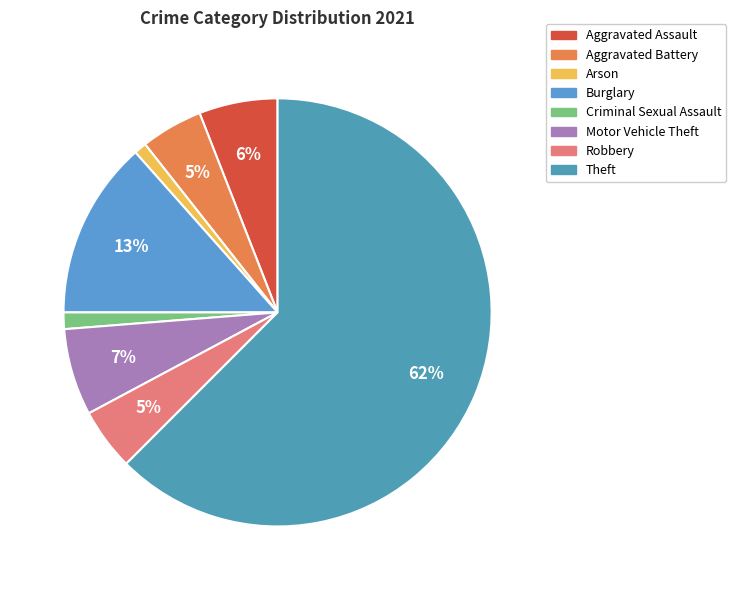

What percentage do Theft and Robbery together represent?

67.2%